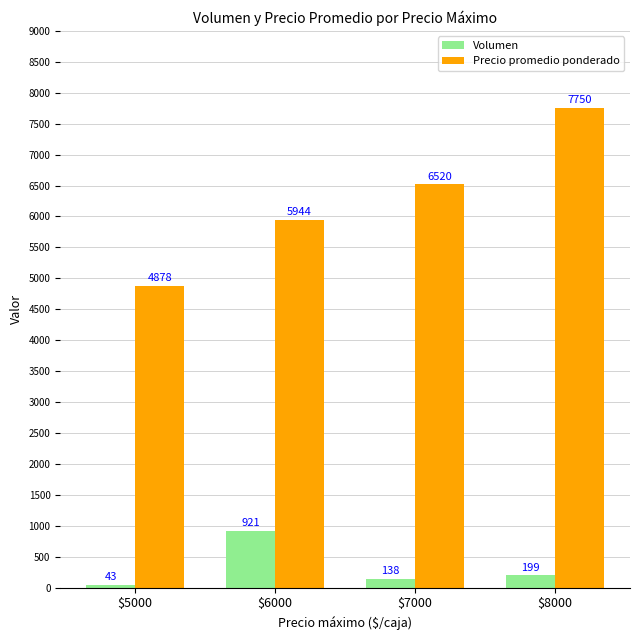

What is the total value across all series at $5000?

4921